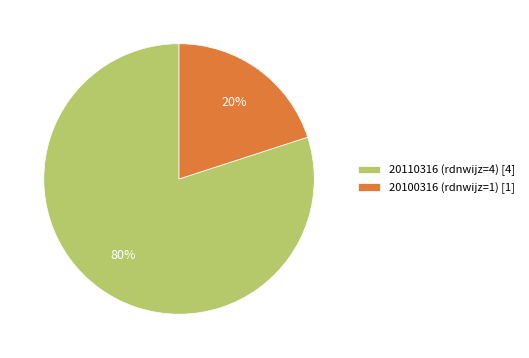

Which slice is the smallest?

20100316 (rdnwijz=1)